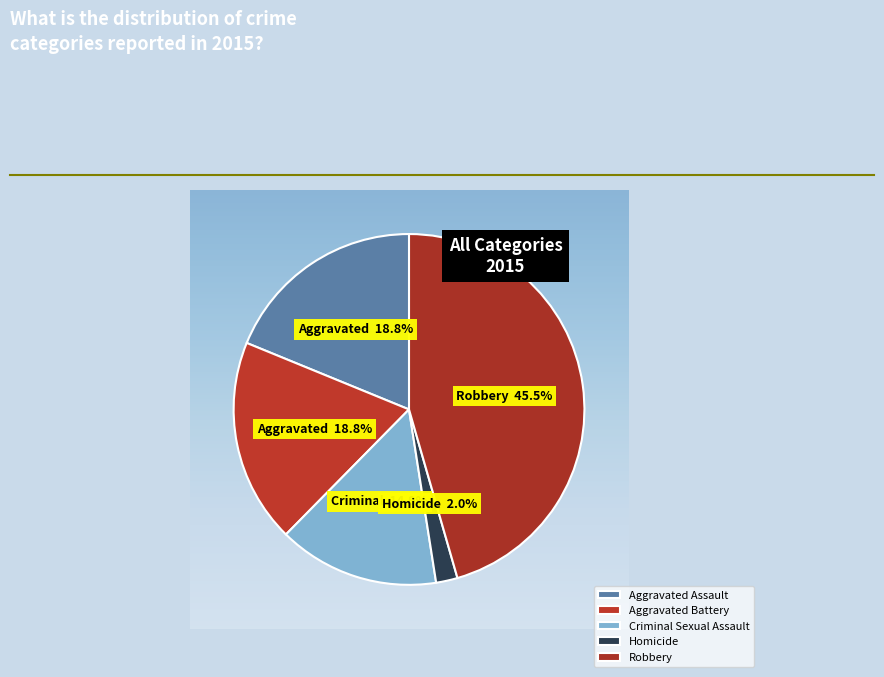

Approximately how many times larger is the value at Robbery compared to Aggravated Assault?

2.4